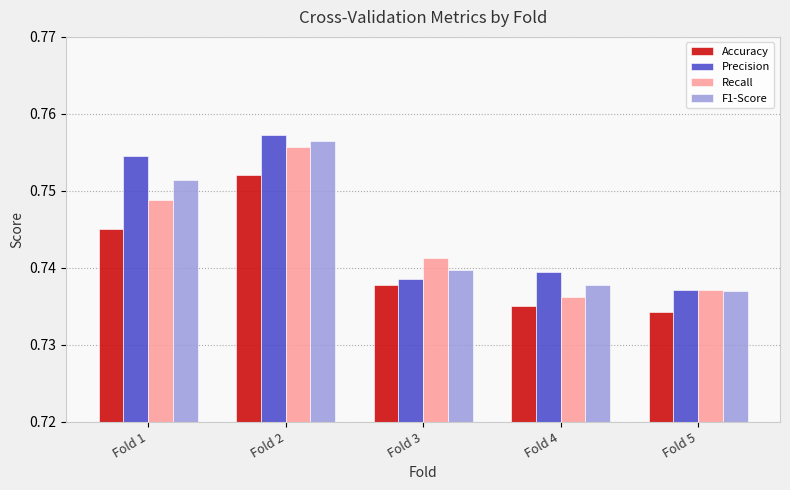

Where is Precision nearest to the value 0?

Fold 5